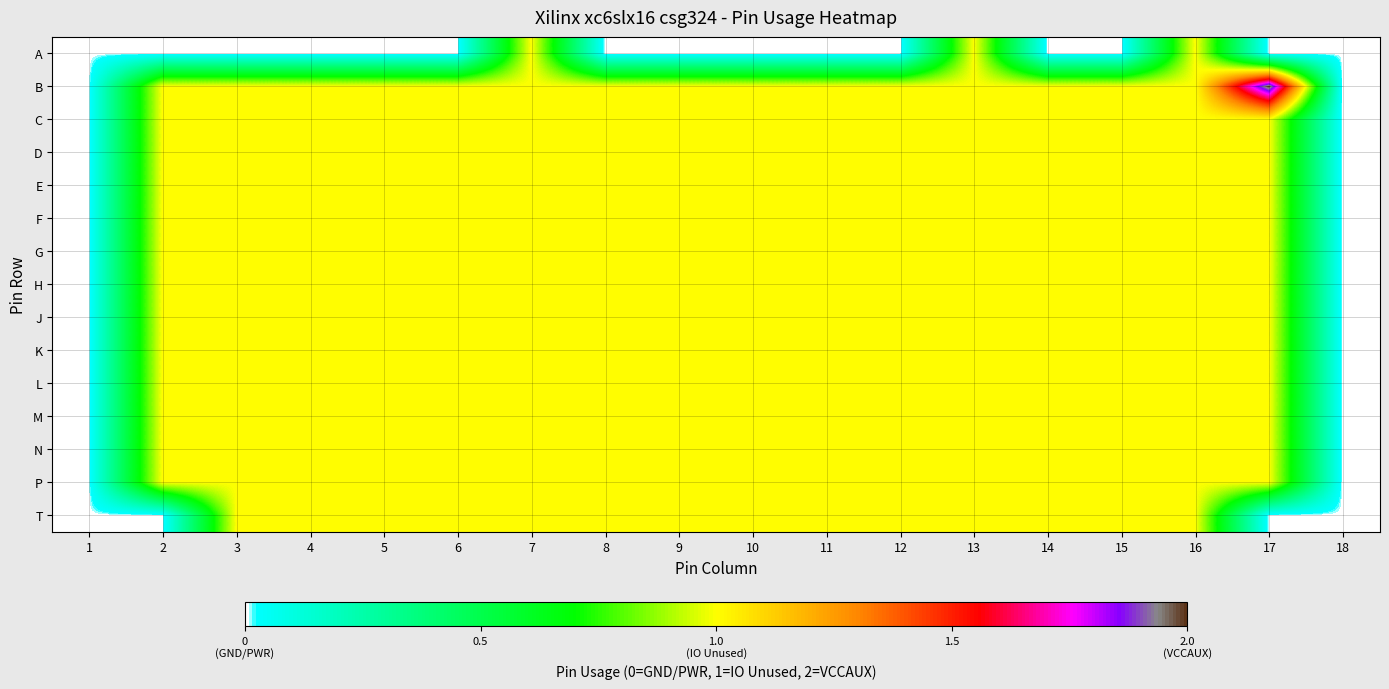

What is the total value across all series at 12?

14